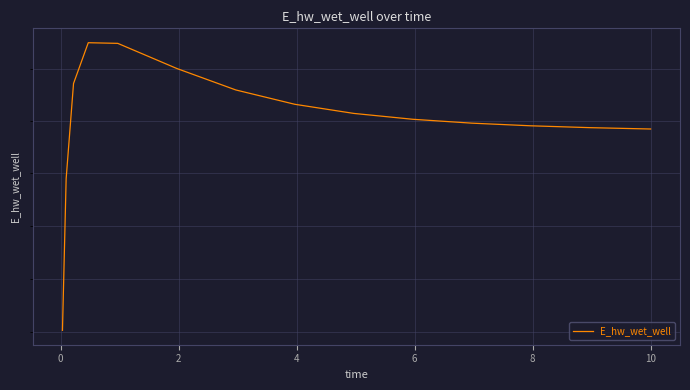

What is the minimum value shown in the chart?

129029.1